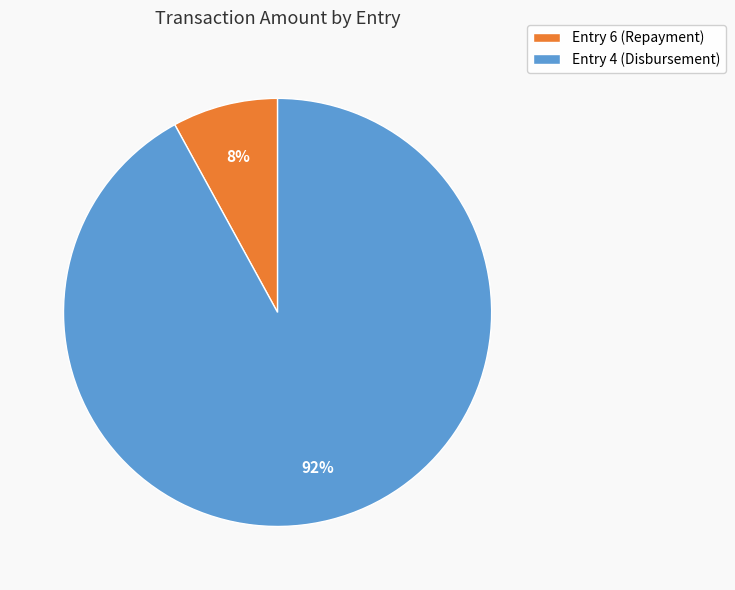

What percentage is the Entry 6 (Repayment) slice, to the nearest percent?

8%